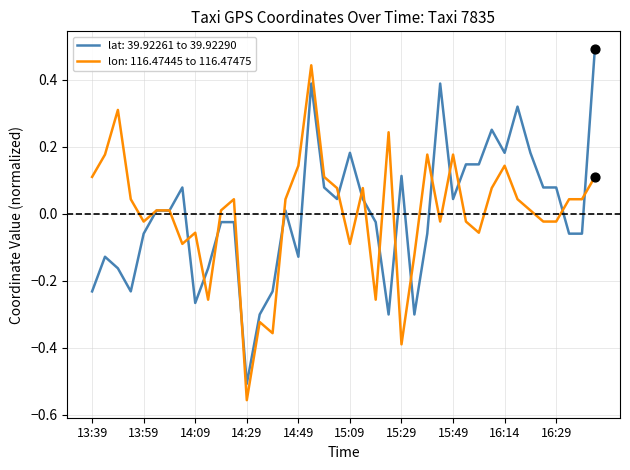

List the series in order of their peak value, highest first.

lat: 39.92261 to 39.92290, lon: 116.47445 to 116.47475